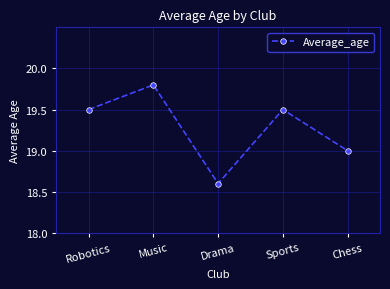

How many points are higher than both their immediate neighbors (excluding endpoints)?

2